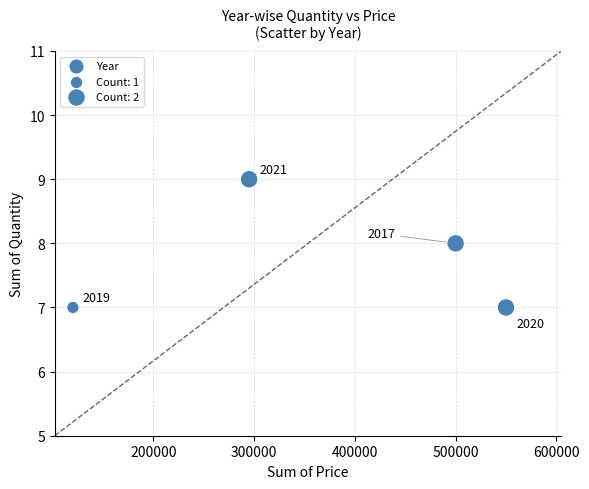

What is the average X value?

366250